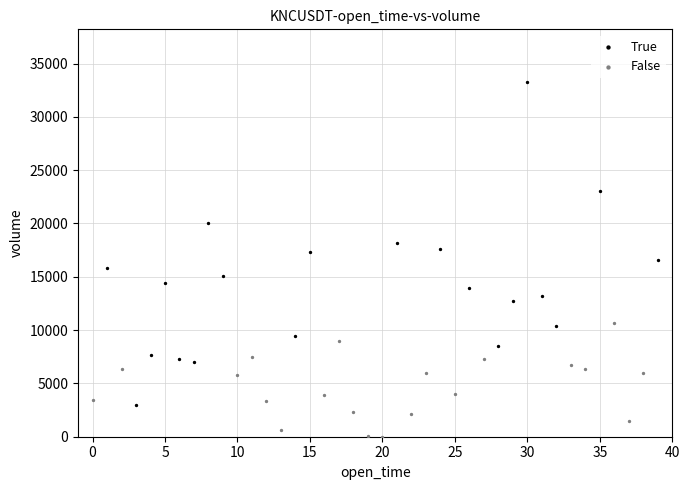

Which series has the largest Y range (max minus min)?

True